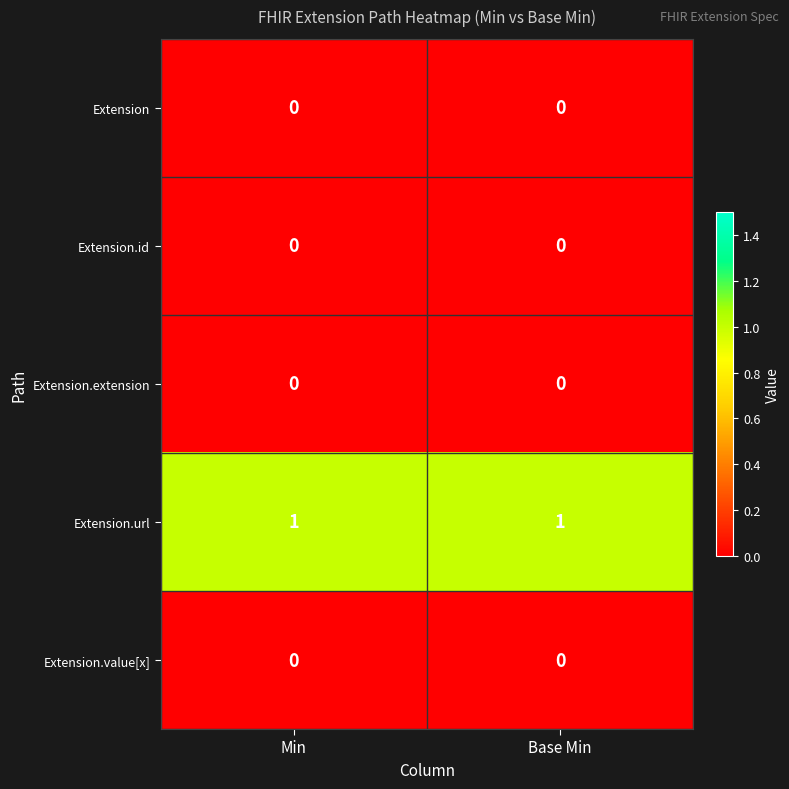

The value of Extension.extension at Base Min is 0. True or false?

True